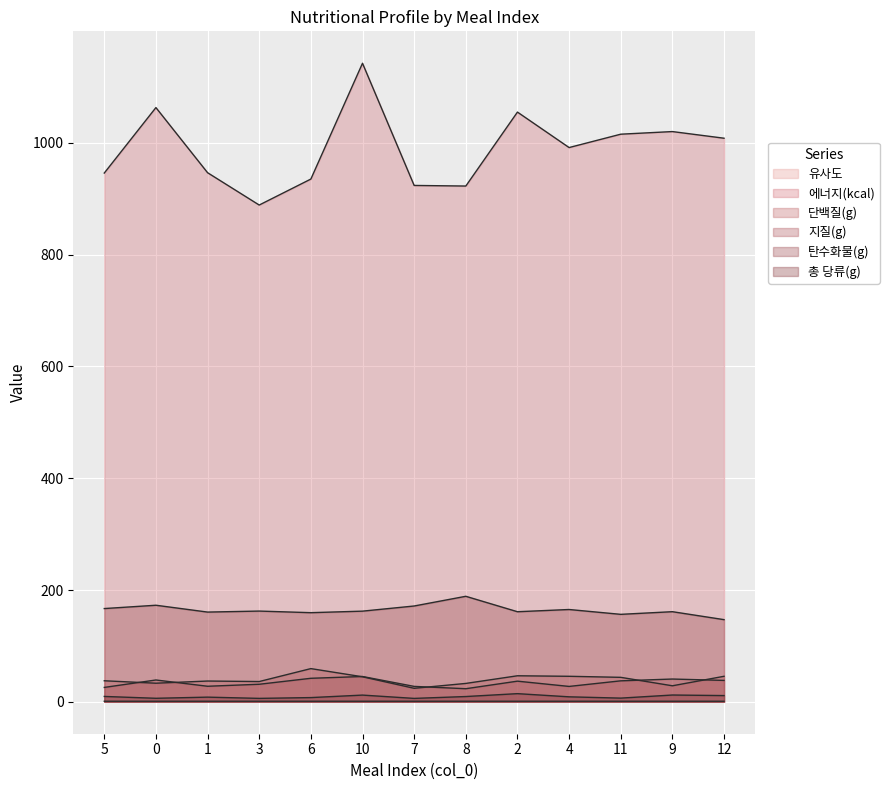

At which category is the sum across all series the highest?

10